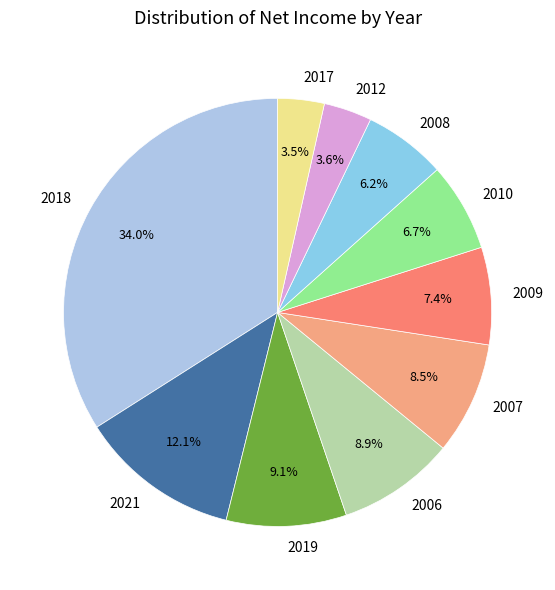

What is the ratio of the value at 2010 to the value at 2017?

1.9